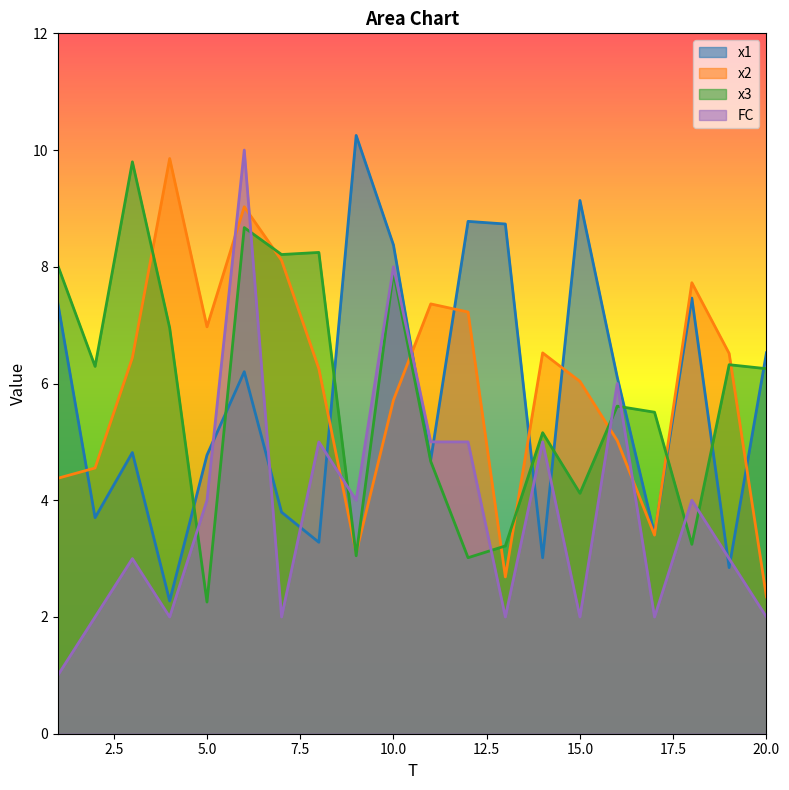

How many categories are shown in the chart?

20